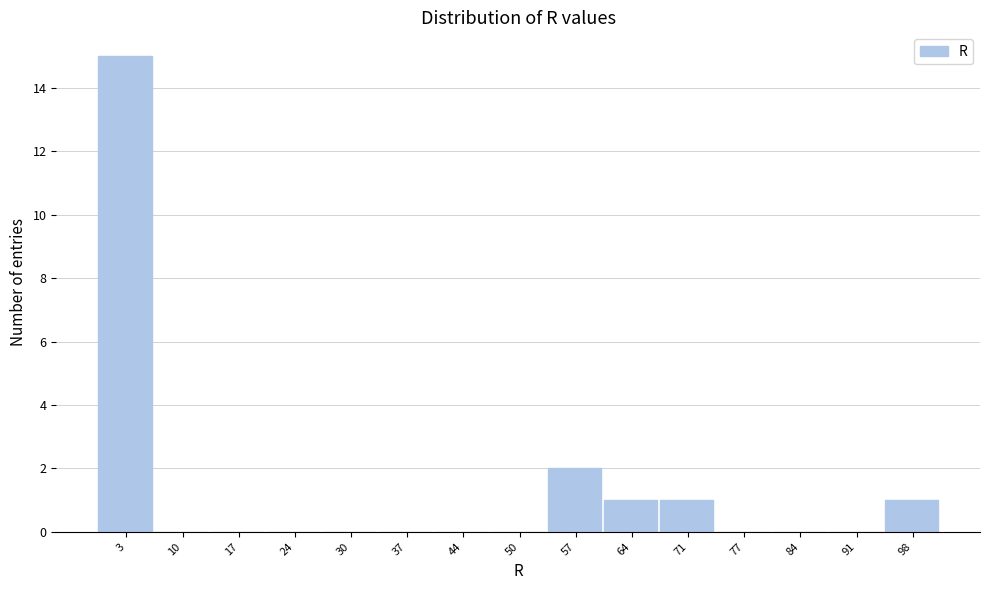

Reading left to right, transcribe this chart: for each bar, give the range it covers on the x-axis and its height. Neither the bar edges nor the heights are printed on the chart, so give them approximately, as read against the axes.

0 to 7: 15
7 to 13: 0
13 to 20: 0
20 to 27: 0
27 to 34: 0
34 to 40: 0
40 to 47: 0
47 to 54: 0
54 to 61: 2
61 to 67: 1
67 to 74: 1
74 to 81: 0
81 to 88: 0
88 to 94: 0
94 to 101: 1